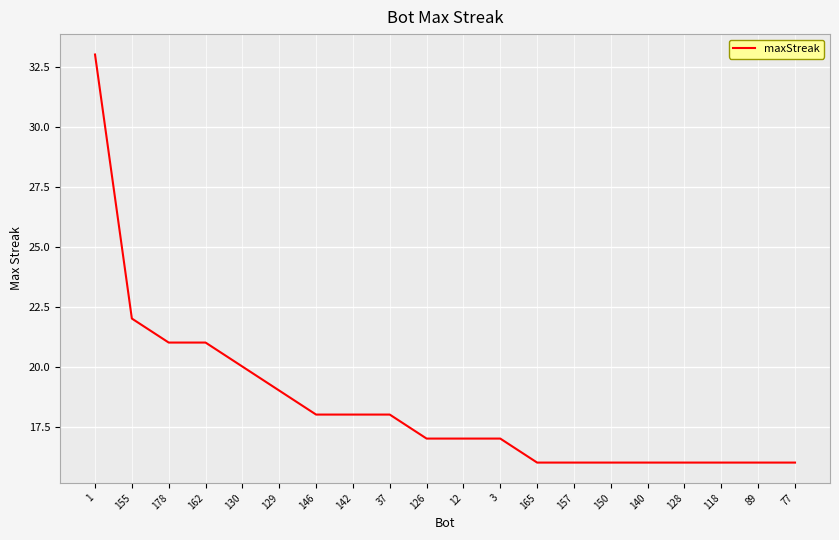

What position from the right is 118?

3